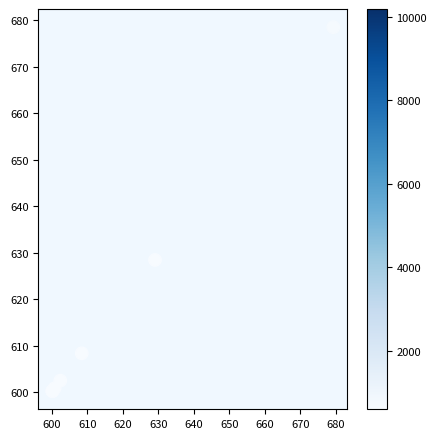

What Y value in the scatter plot is closest to 639?

628.4